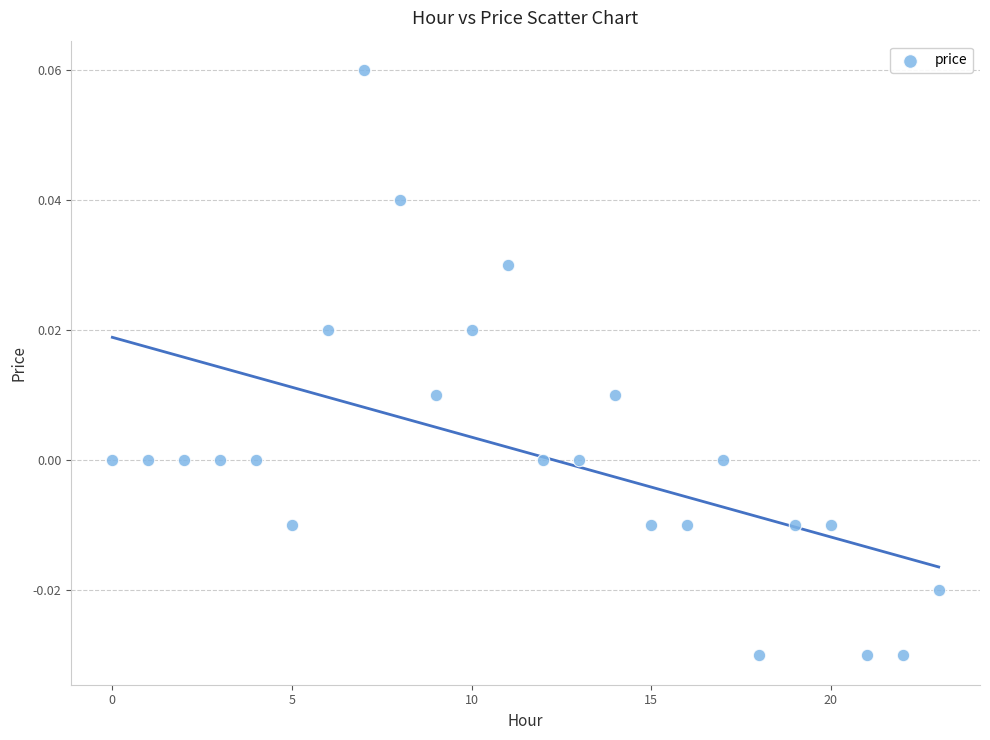

How many points are shown in the scatter plot?

24